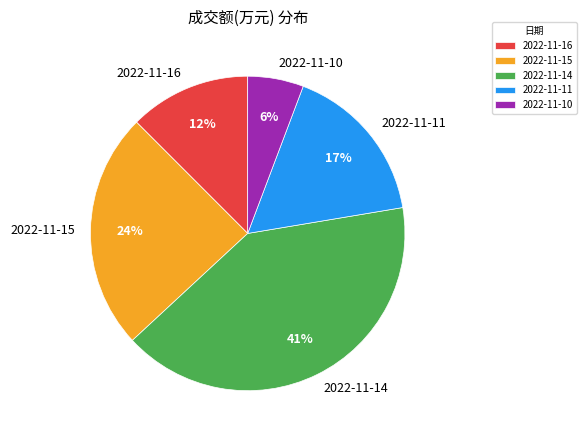

True or false: 2022-11-14 accounts for 41% of the total.

True